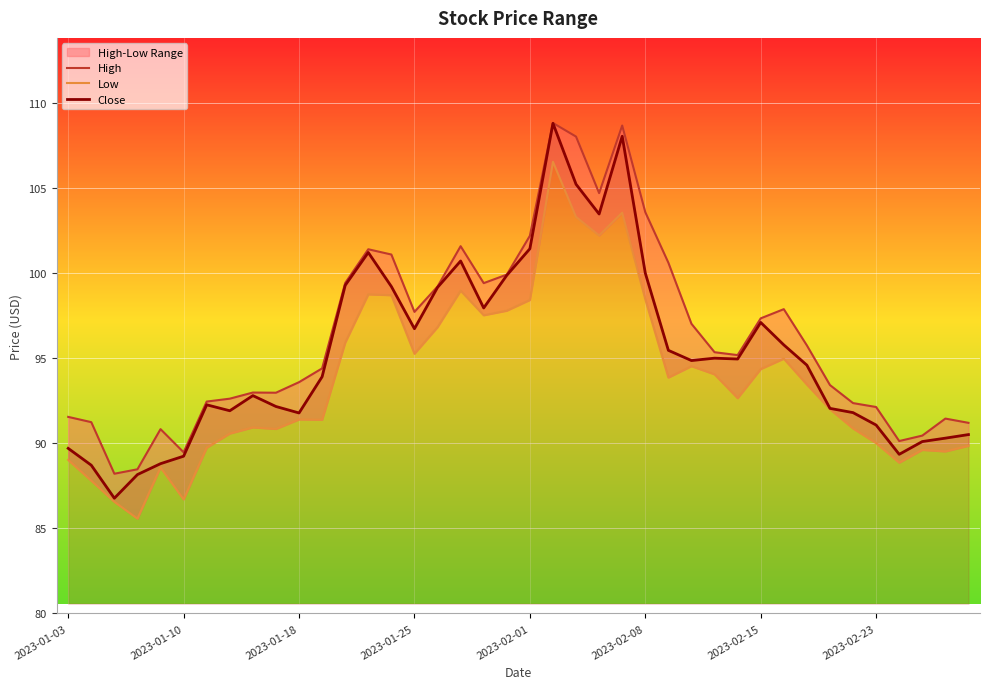

What is the maximum value for High?

108.8